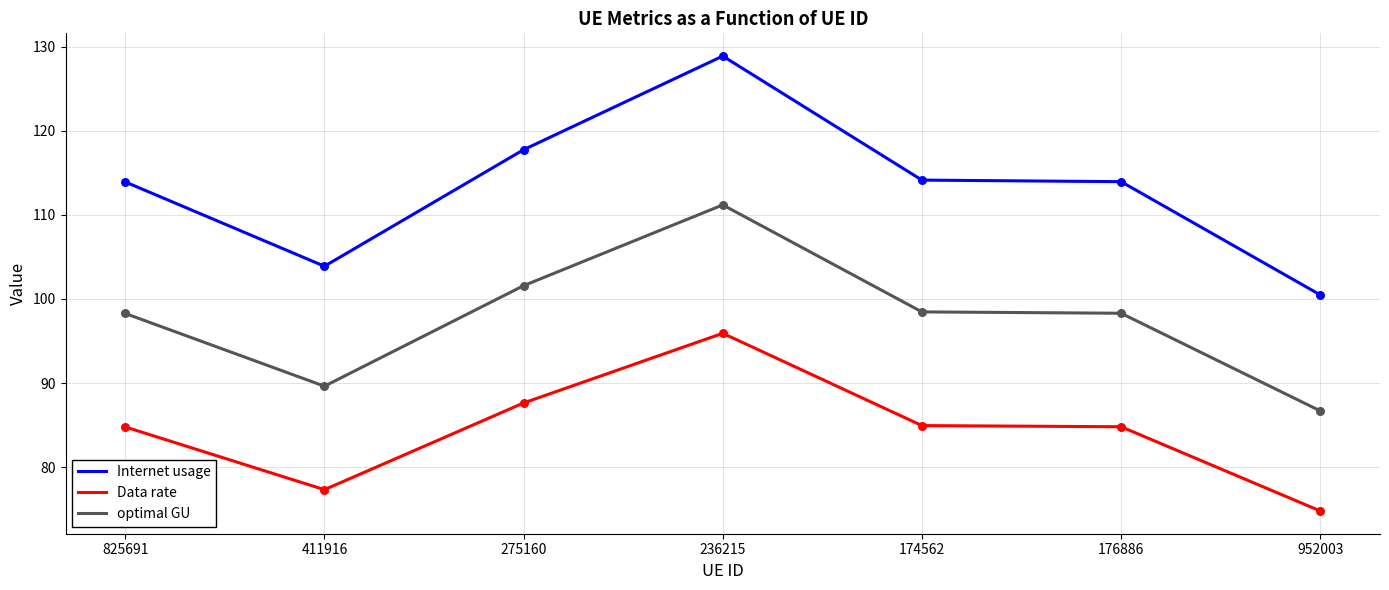

Which series has the largest range (max minus min)?

Internet usage